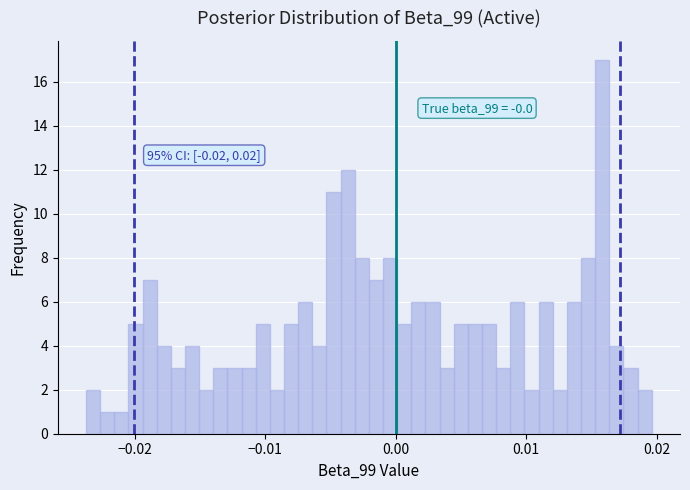

Around what value on the x-axis is the tallest bar? Give the approximate position of its centre, as read against the axis.

0.016